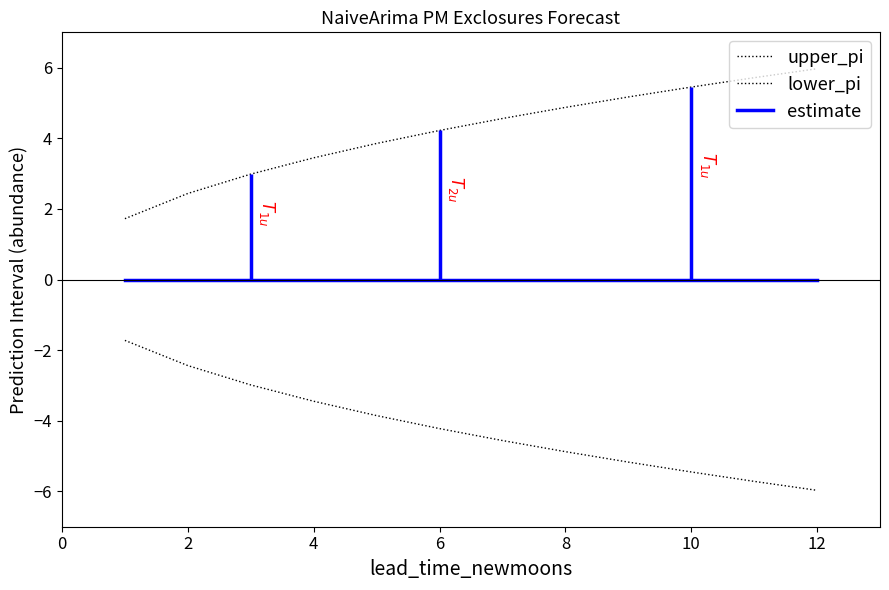

True or false: upper_pi and estimate intersect in this chart.

False